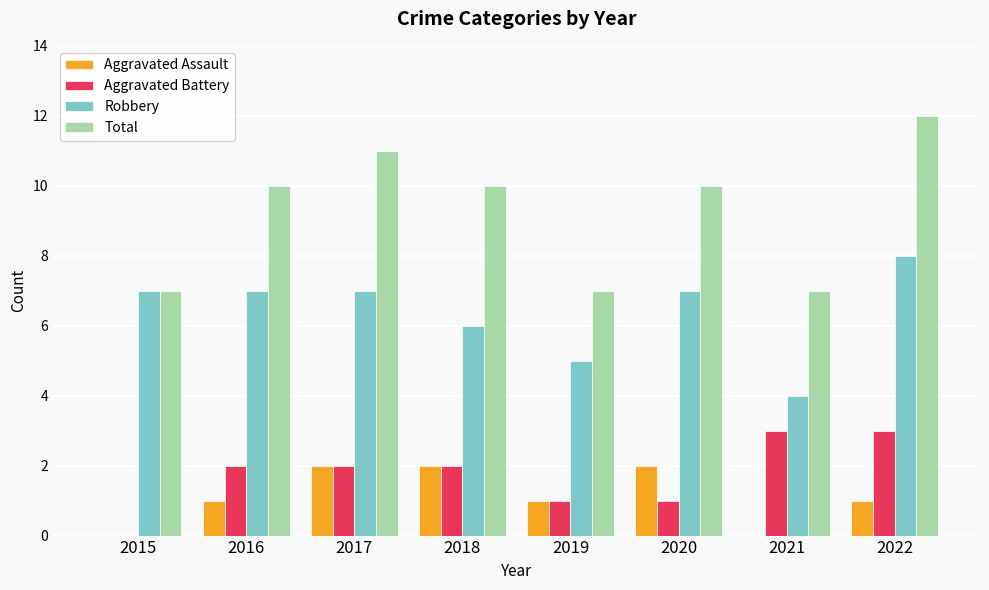

What is the sum of the Aggravated Battery values at 2022 and 2016?

5